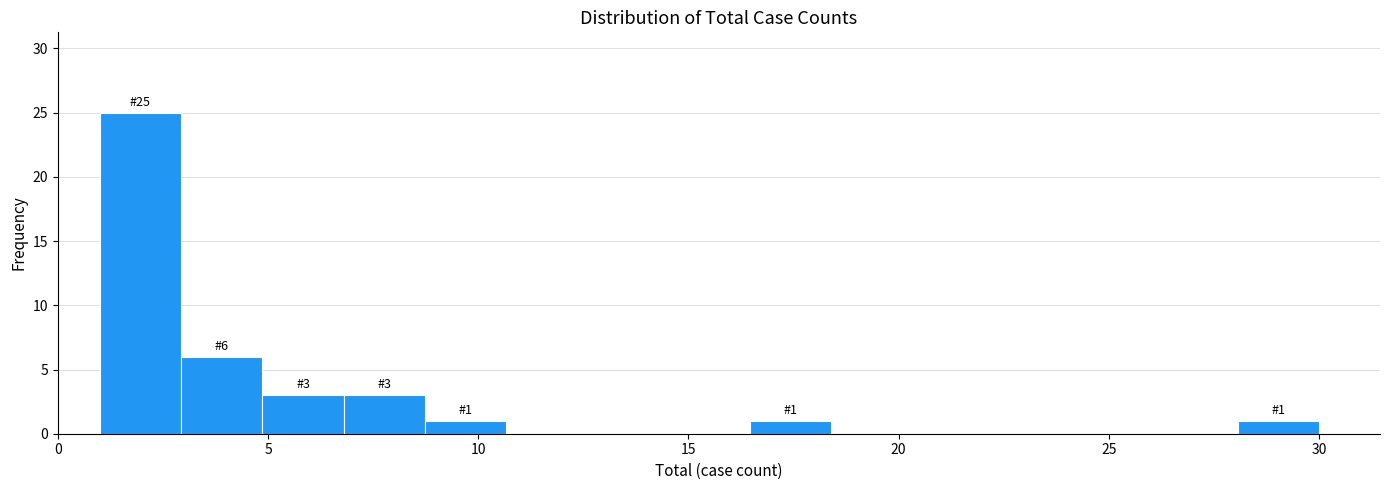

Around what value on the x-axis is the tallest bar? Give the approximate position of its centre, as read against the axis.

2.0